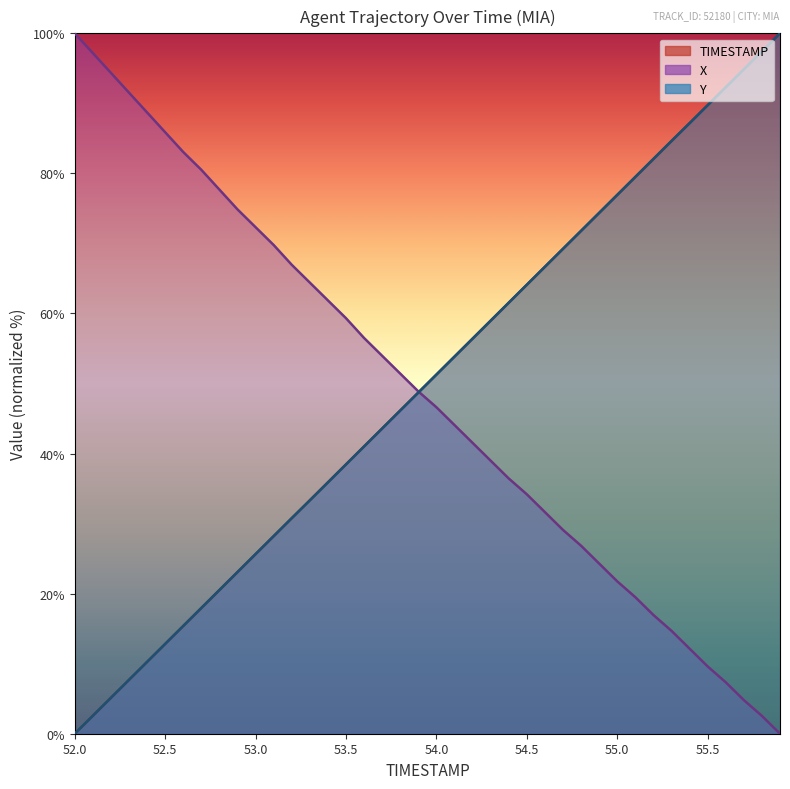

The value of X at 54.5 is 60.2. True or false?

False